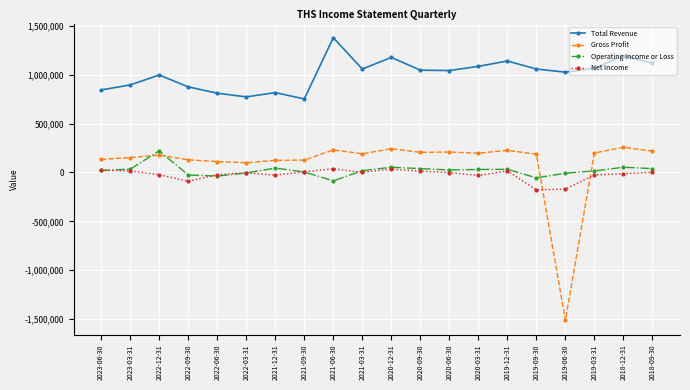

What is the difference between the second highest and second lowest values in the Operating Income or Loss series?

108700